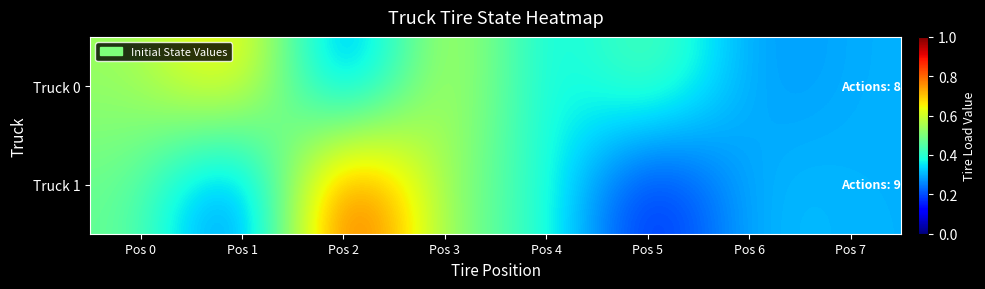

Which series has the largest total across all categories?

Truck 0